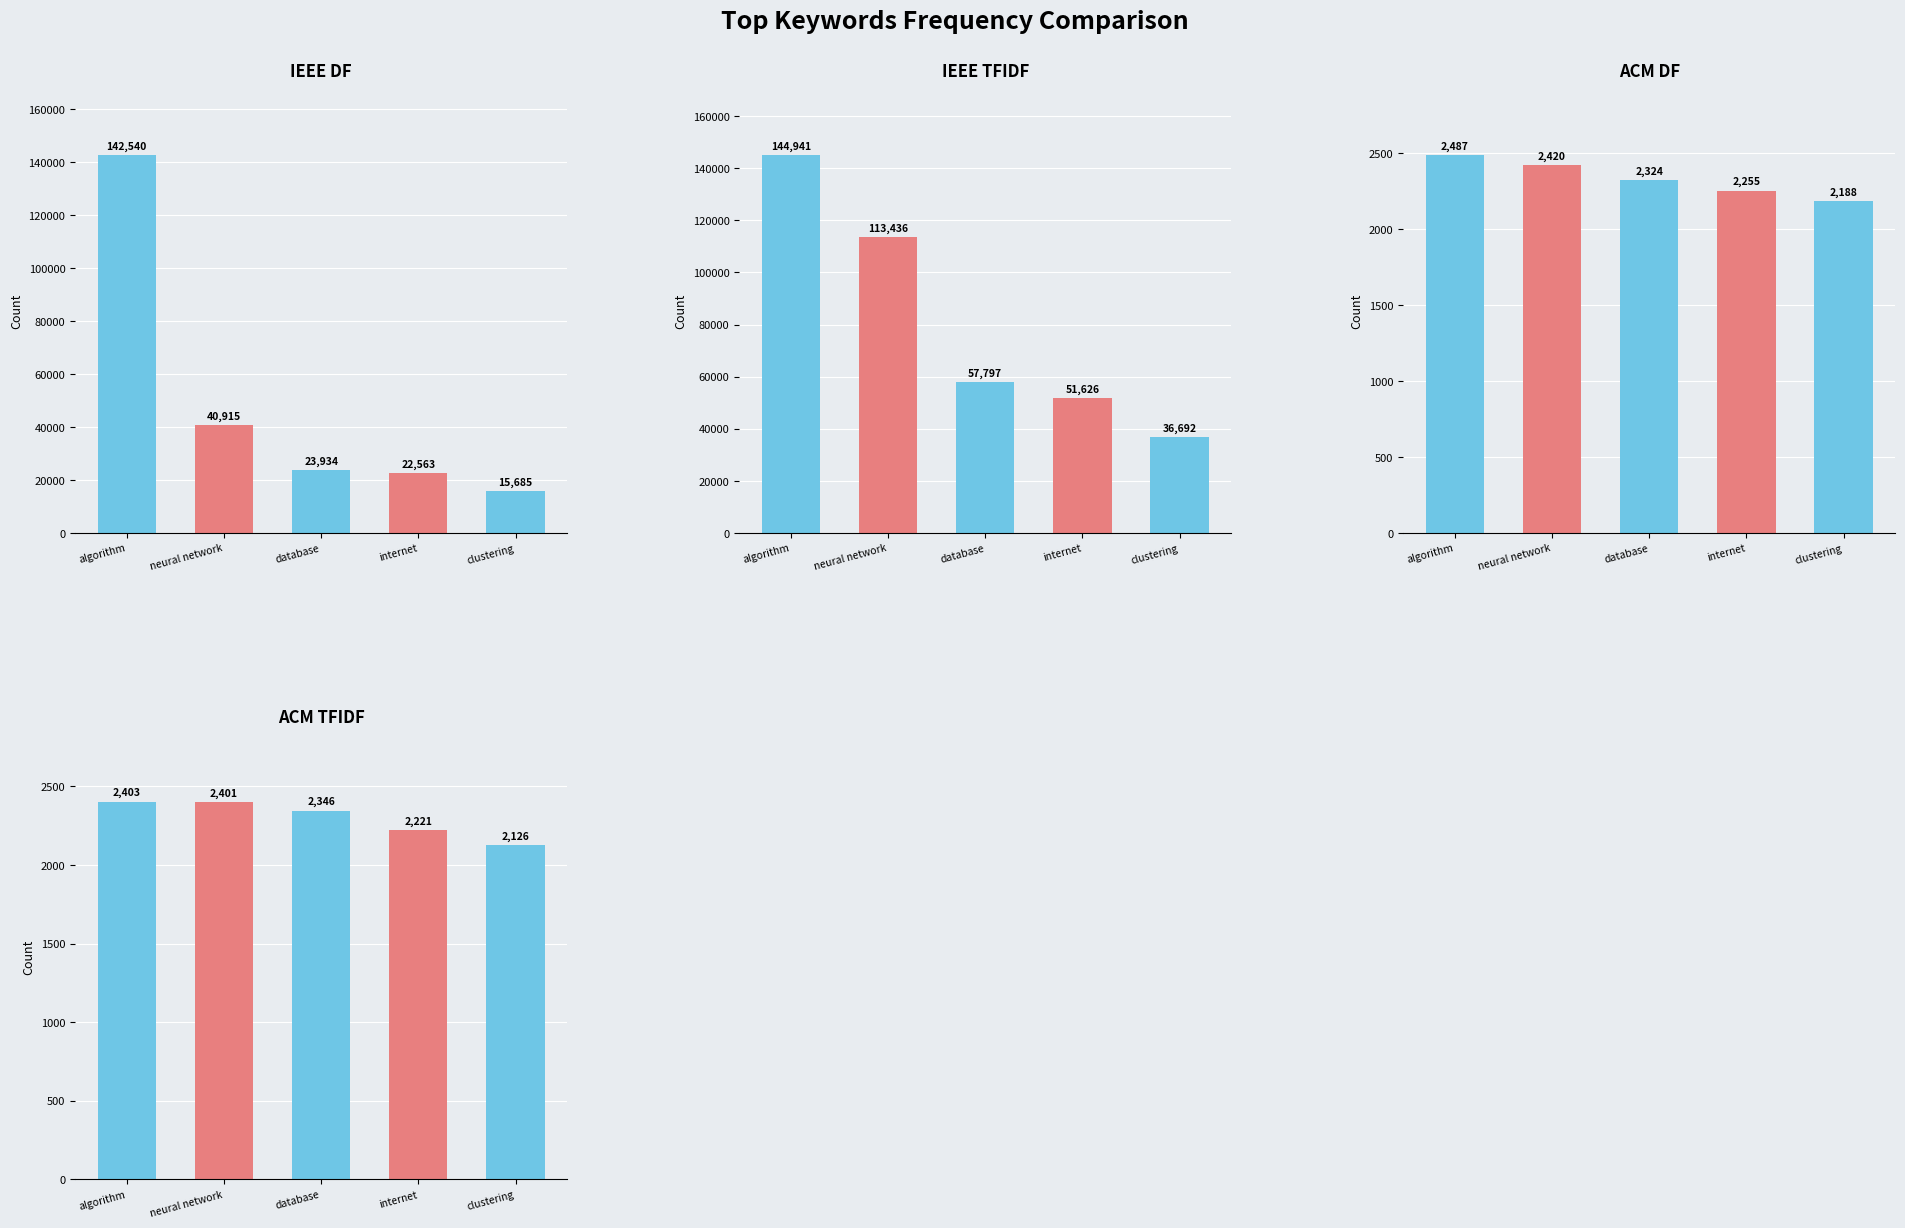

At database, list the series in order from smallest to largest.

ACM DF, ACM TFIDF, IEEE DF, IEEE TFIDF